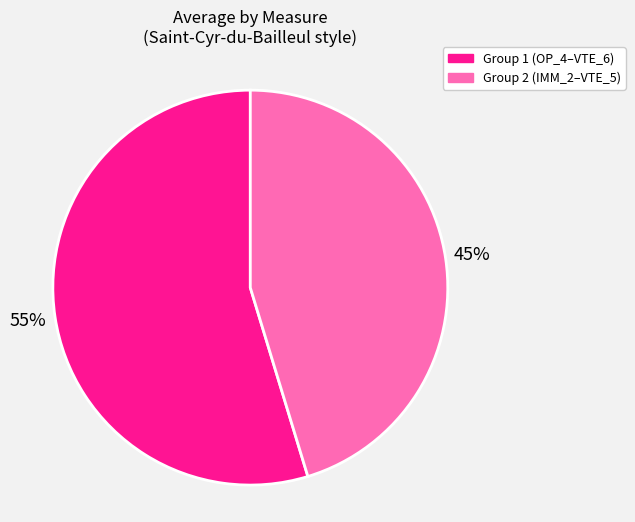

Is there any slice that represents more than half of the pie?

Yes